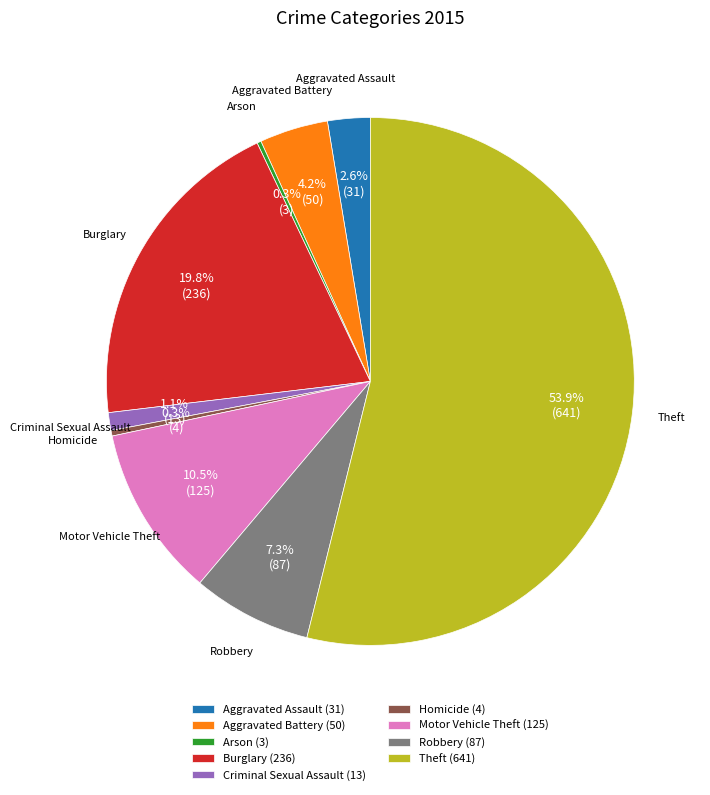

Which has a higher value, Aggravated Battery or Robbery?

Robbery